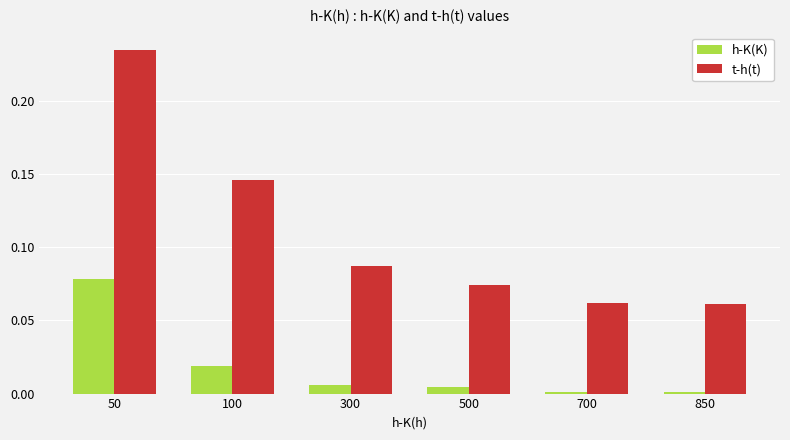

Which series has the largest range (max minus min)?

t-h(t)